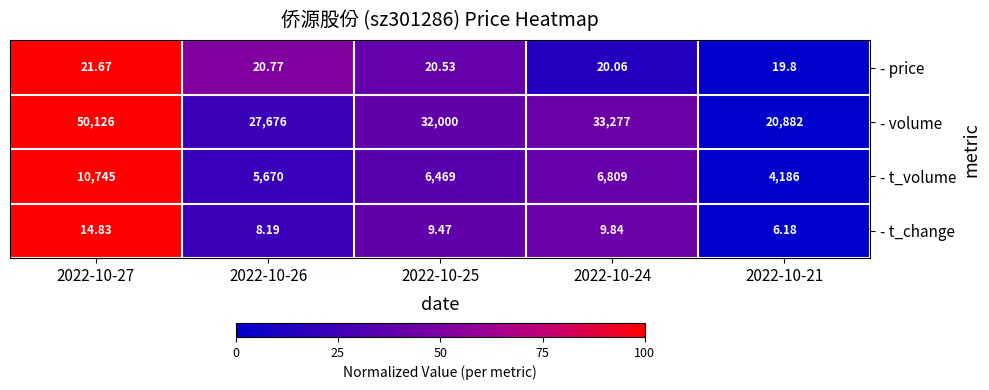

Which series has the widest spread of values?

- volume